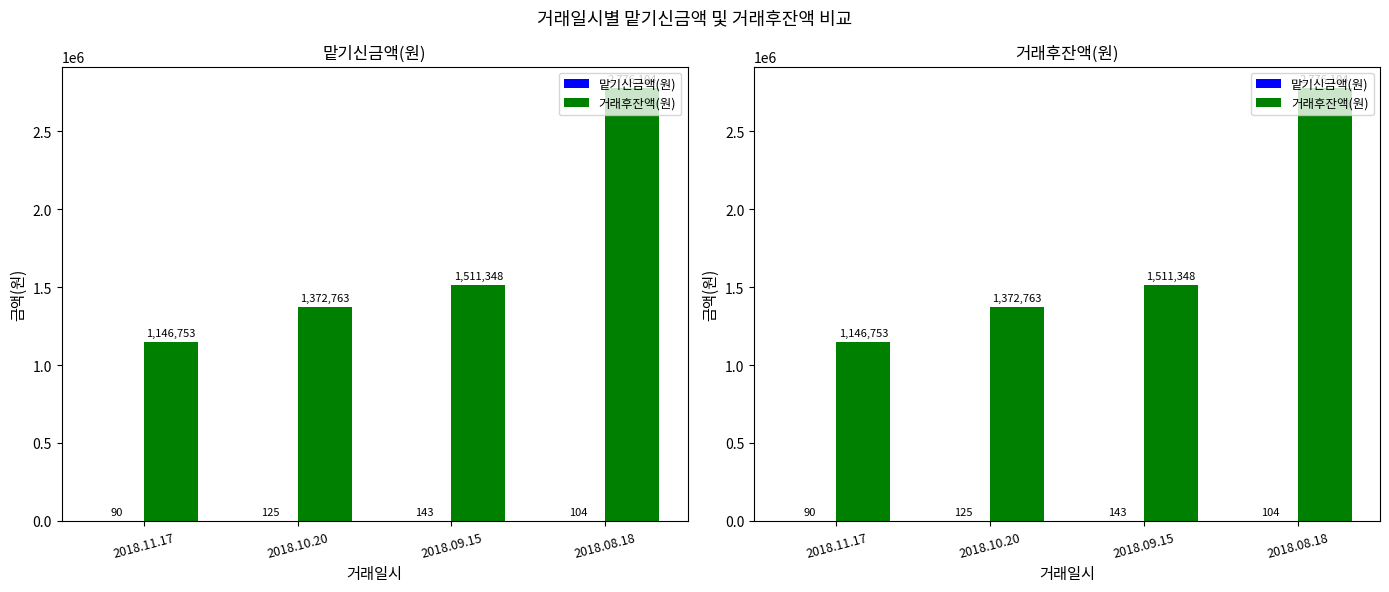

What position from the left is 2018.09.15?

3